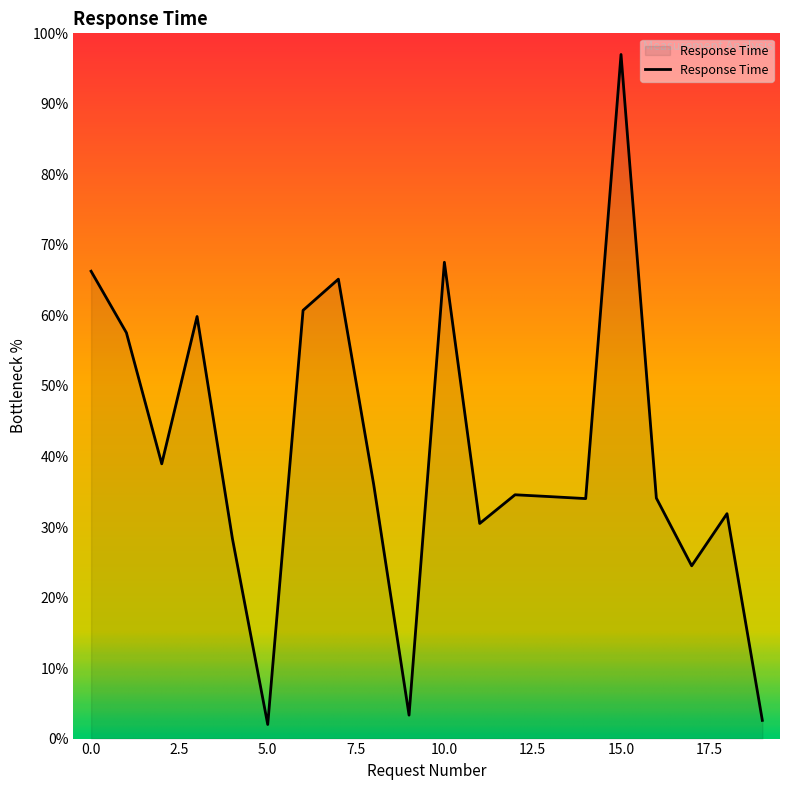

What is the difference between the maximum and minimum values?

95.0